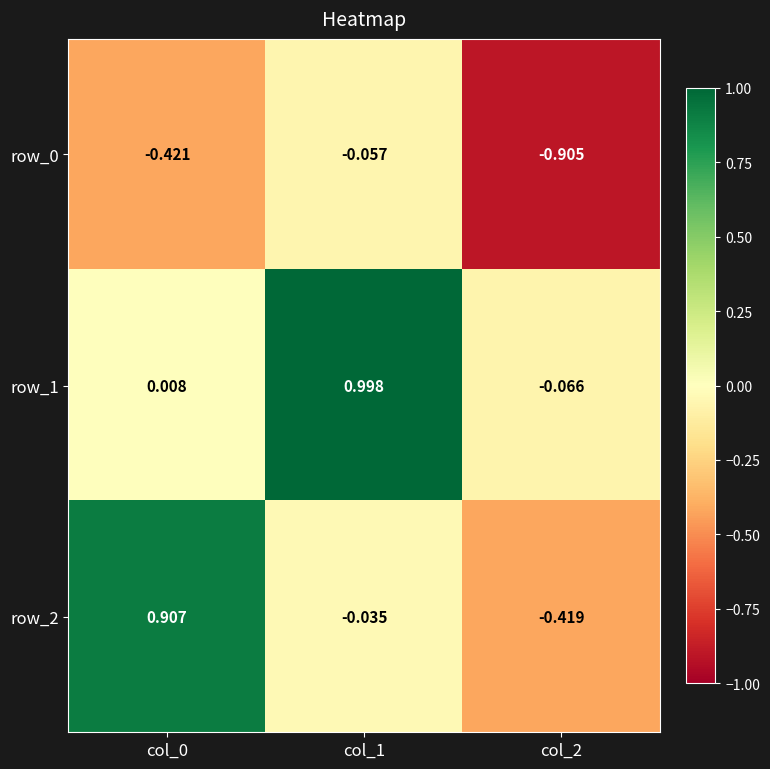

Which series has the largest total across all categories?

row_1